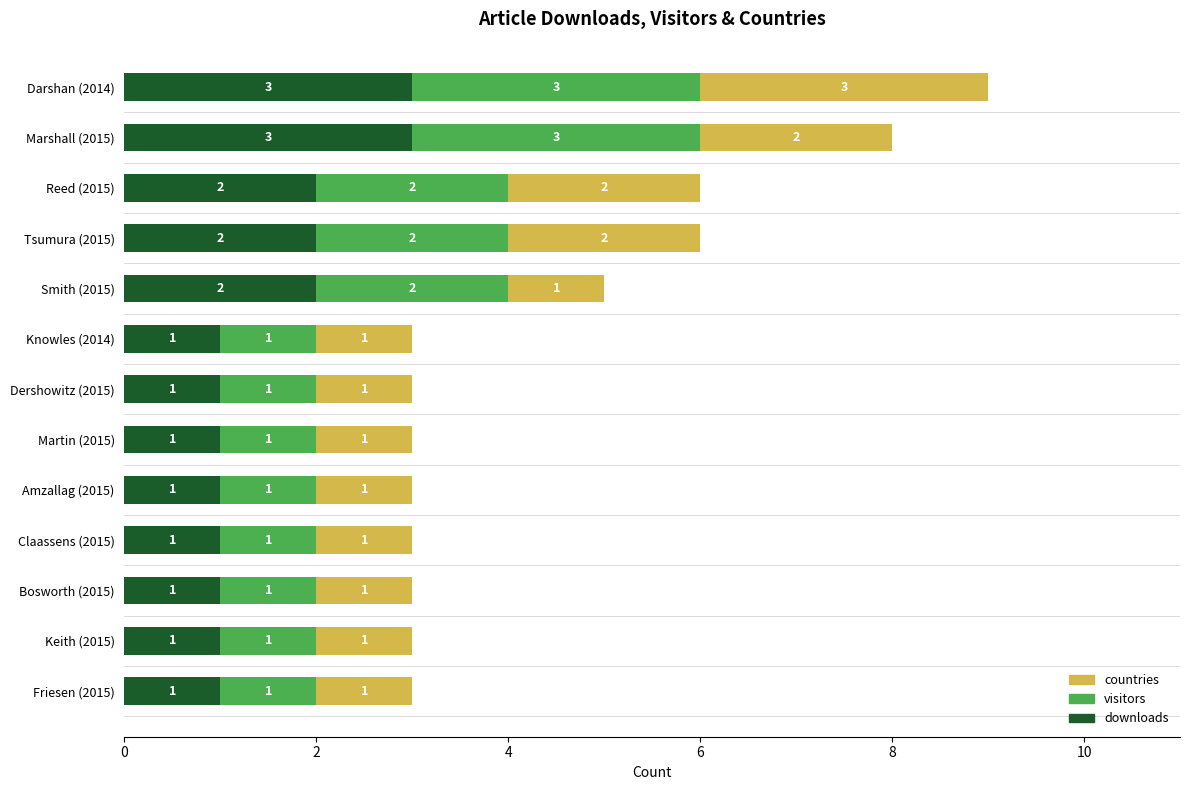

How many downloads values are between 1 and 2?

11